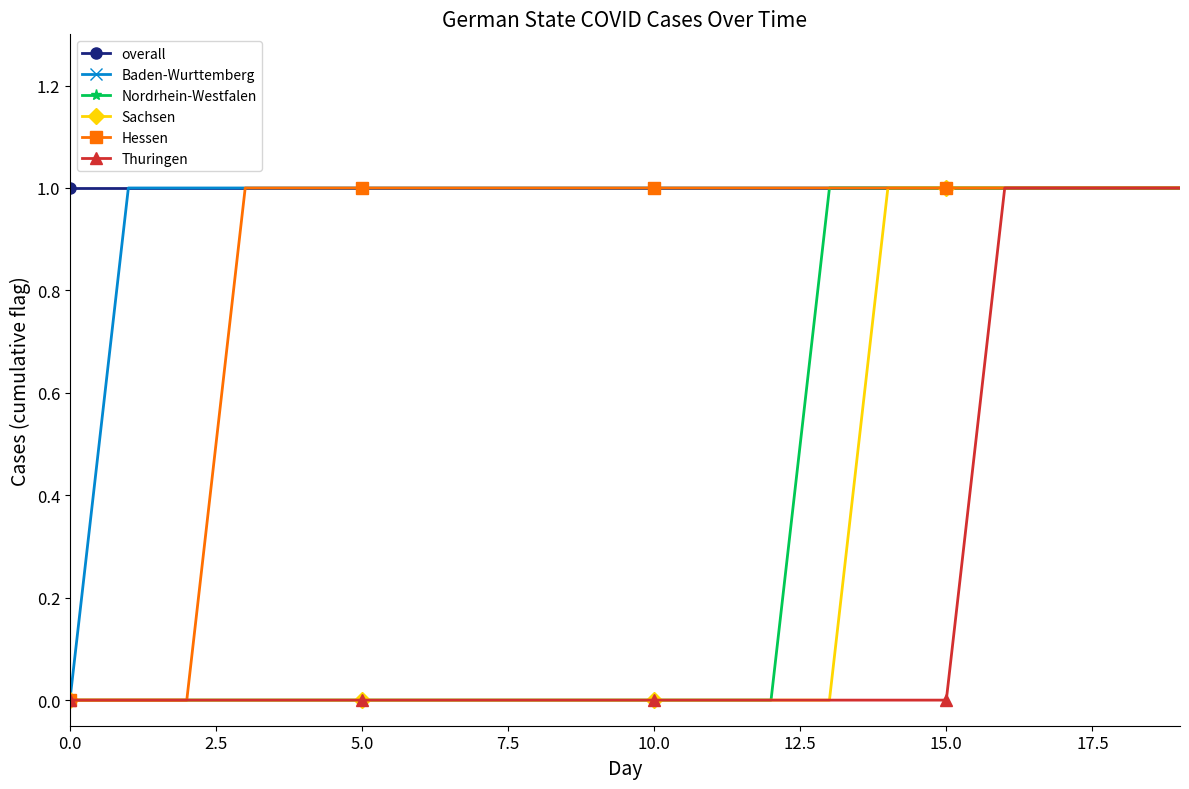

What is the value of the Nordrhein-Westfalen point at the 16th from the left?

1